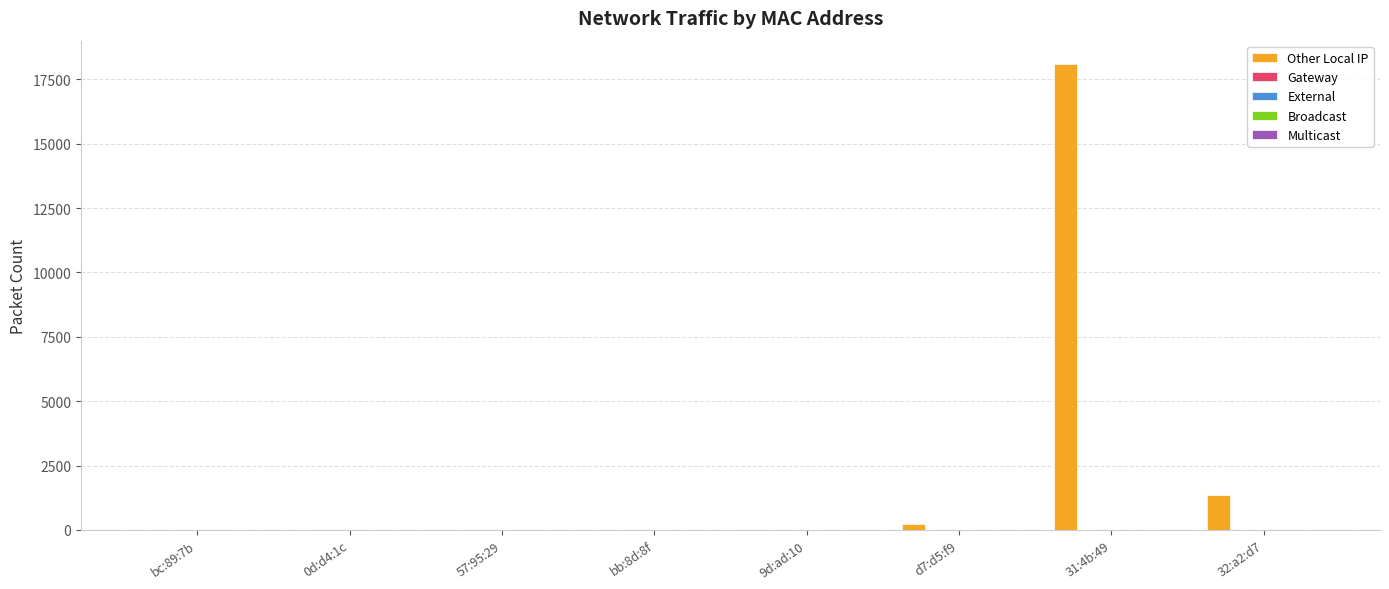

What is the maximum value shown in the chart?

18097